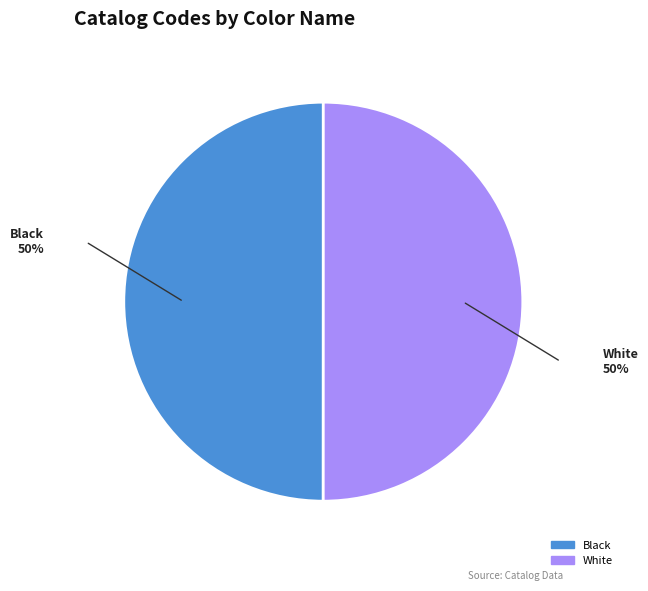

True or false: White accounts for 50% of the total.

True